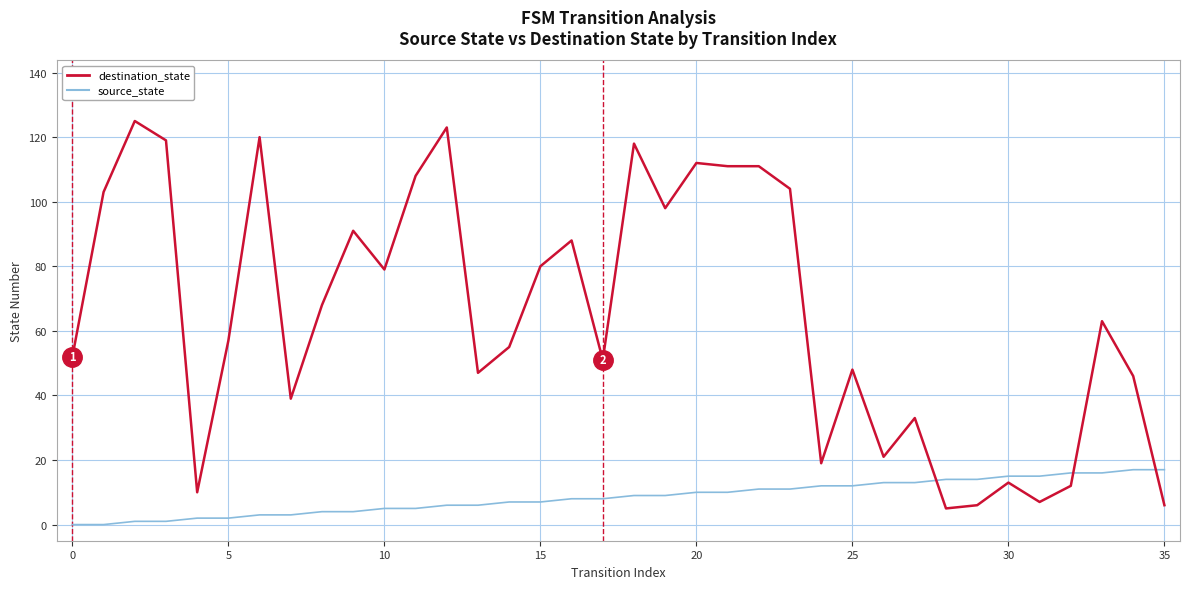

What is the lowest value of the destination_state series?

5